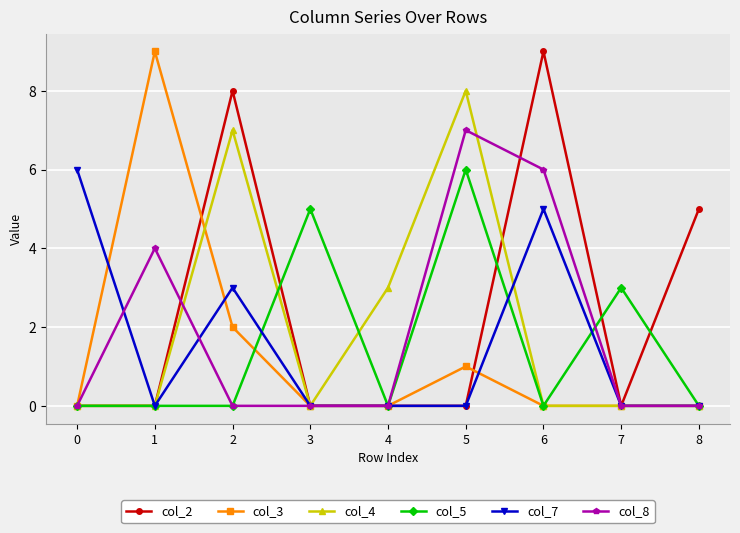

True or false: col_5 has more than 0 interior local peaks.

True